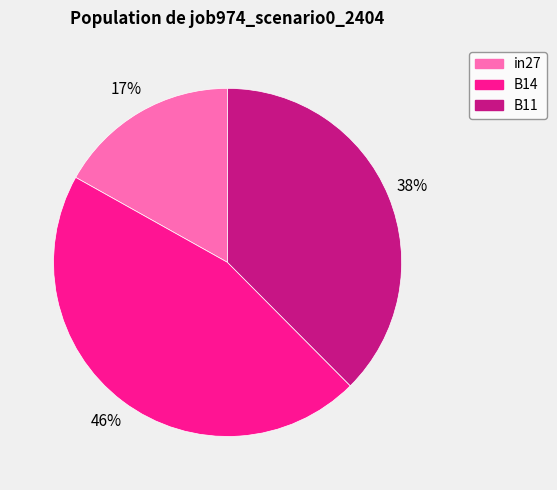

Combined, do B14 and in27 account for over 50%?

Yes